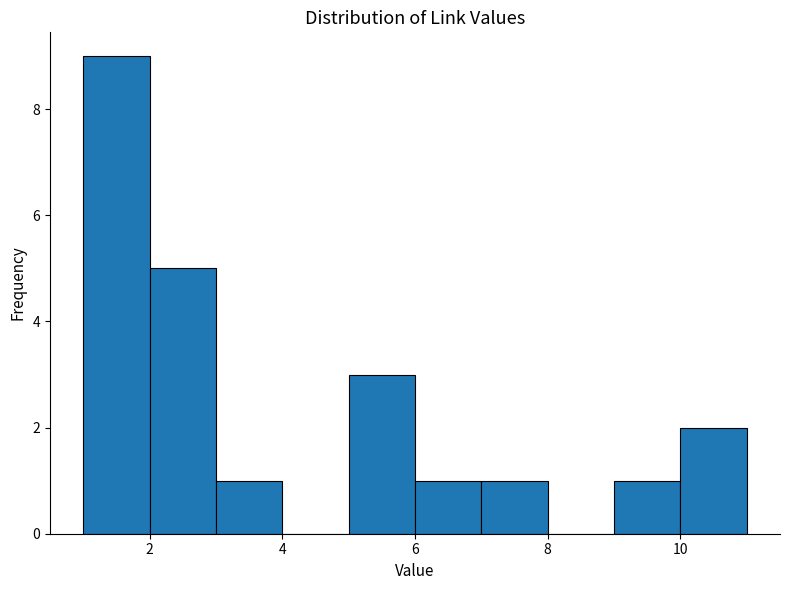

Over which range of the x-axis is the bar tallest?

1 to 2